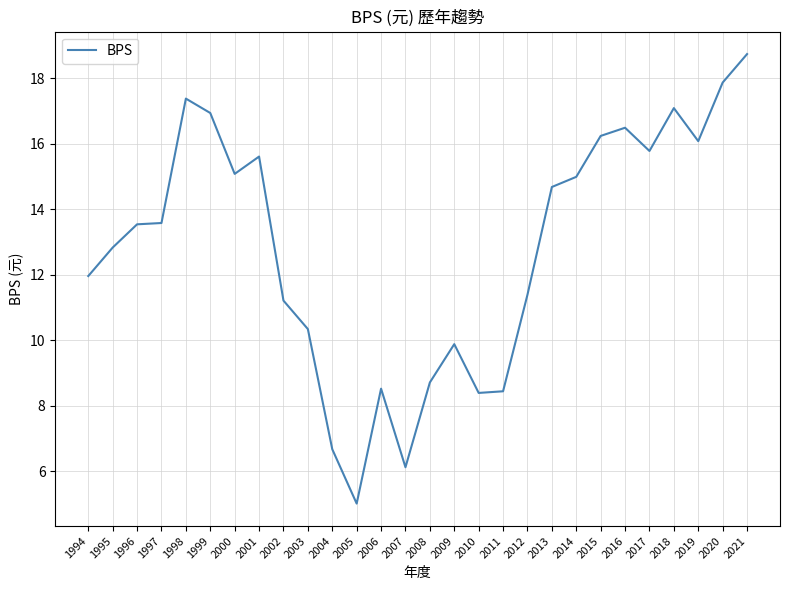

Read the value at 2021.

18.7